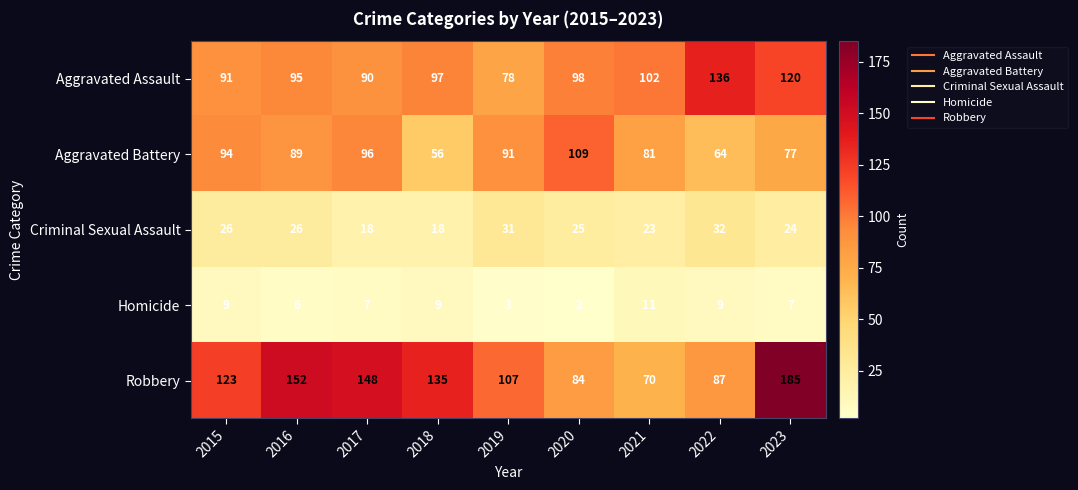

Where is Criminal Sexual Assault nearest to the value 25?

2020